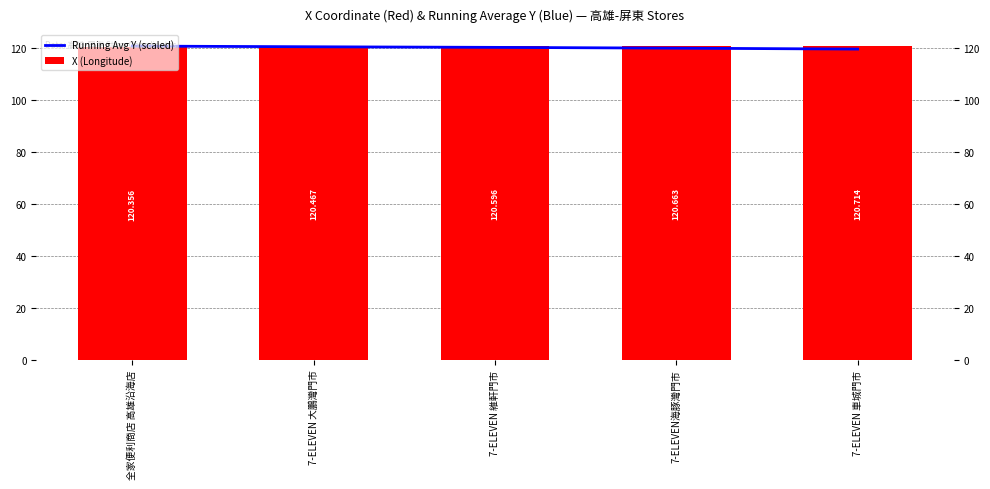

What is the greatest value displayed?

120.7